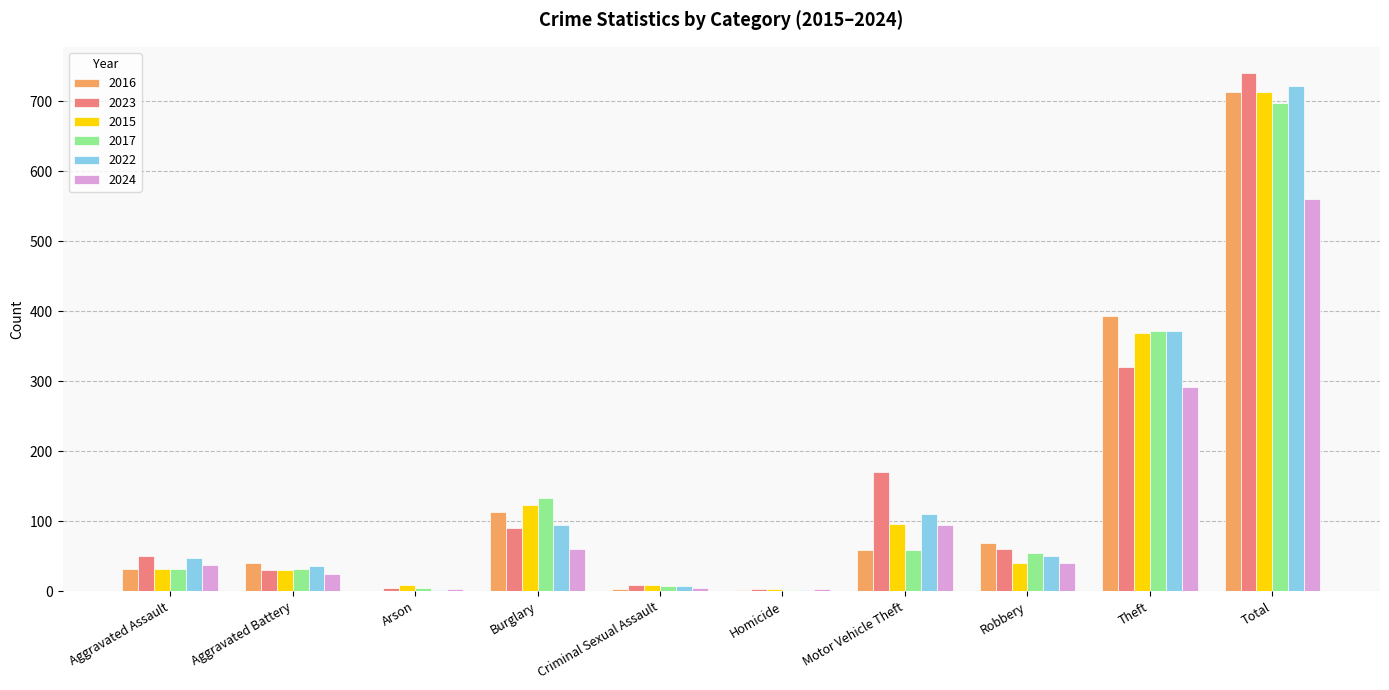

The value of 2023 at Robbery is 61. True or false?

True